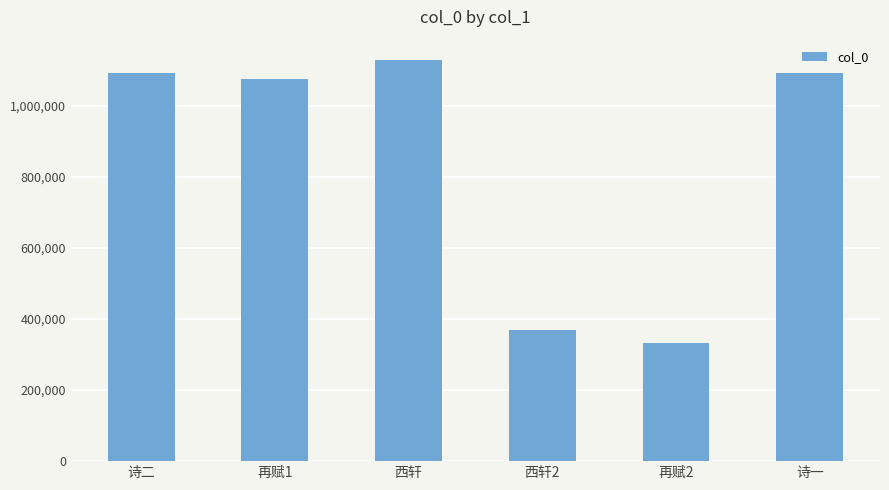

What is the value of the 1st bar from the left?

1093490